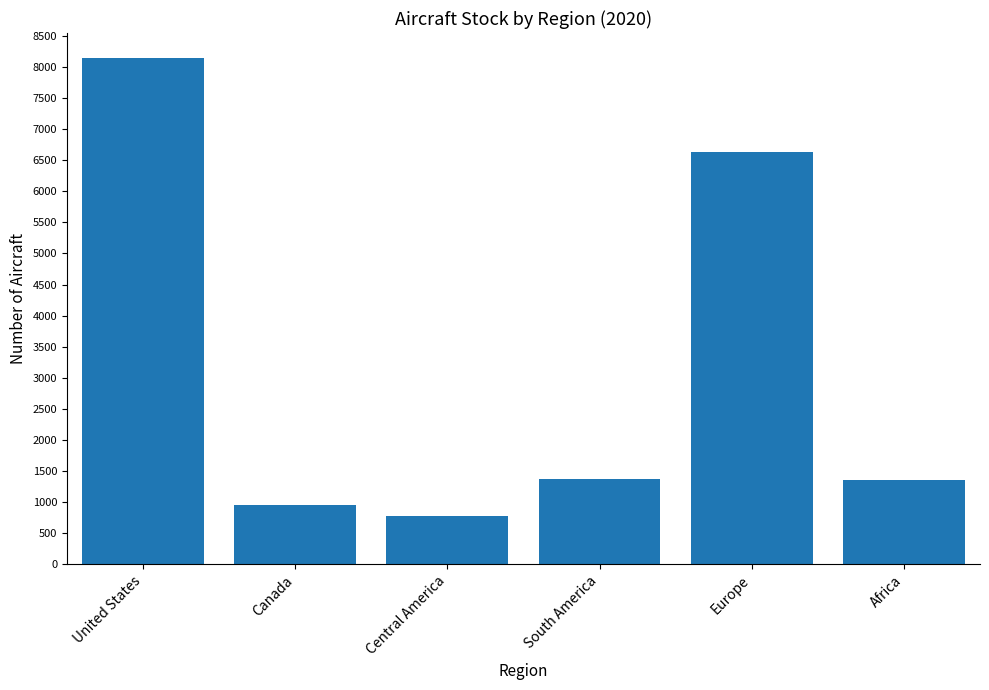

True or false: the data shows 2296.7 at South America.

False